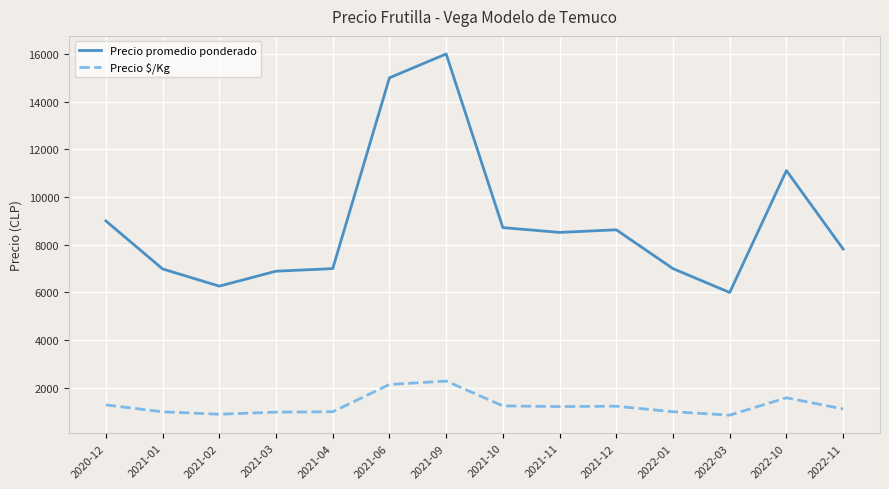

True or false: Precio $/Kg and Precio promedio ponderado cross at least once.

False